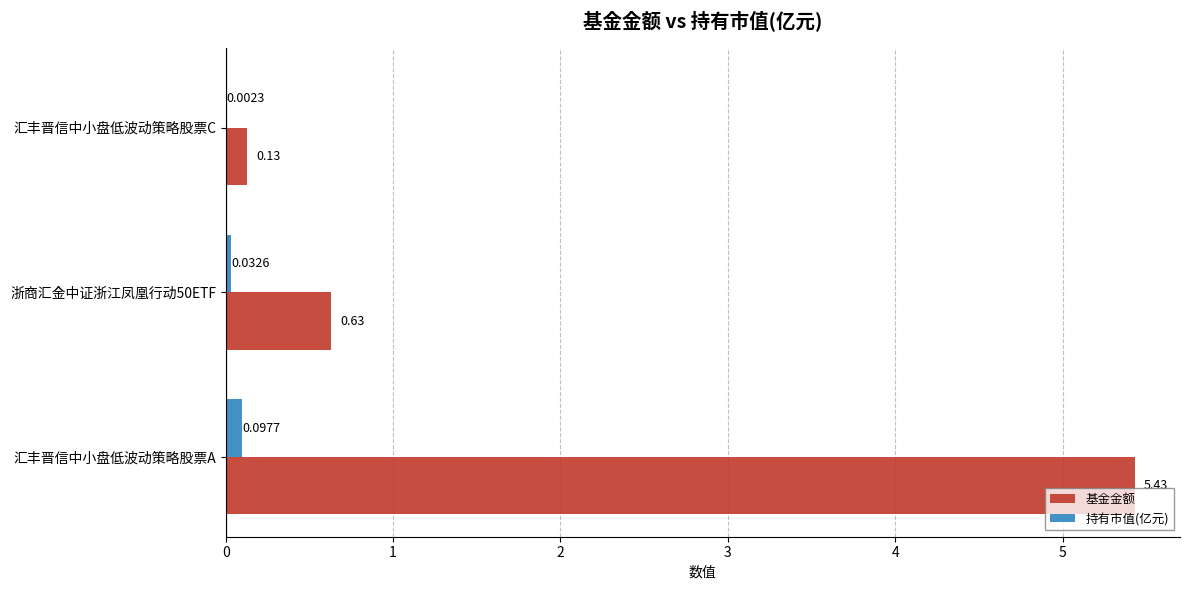

Which series has the widest spread of values?

基金金额